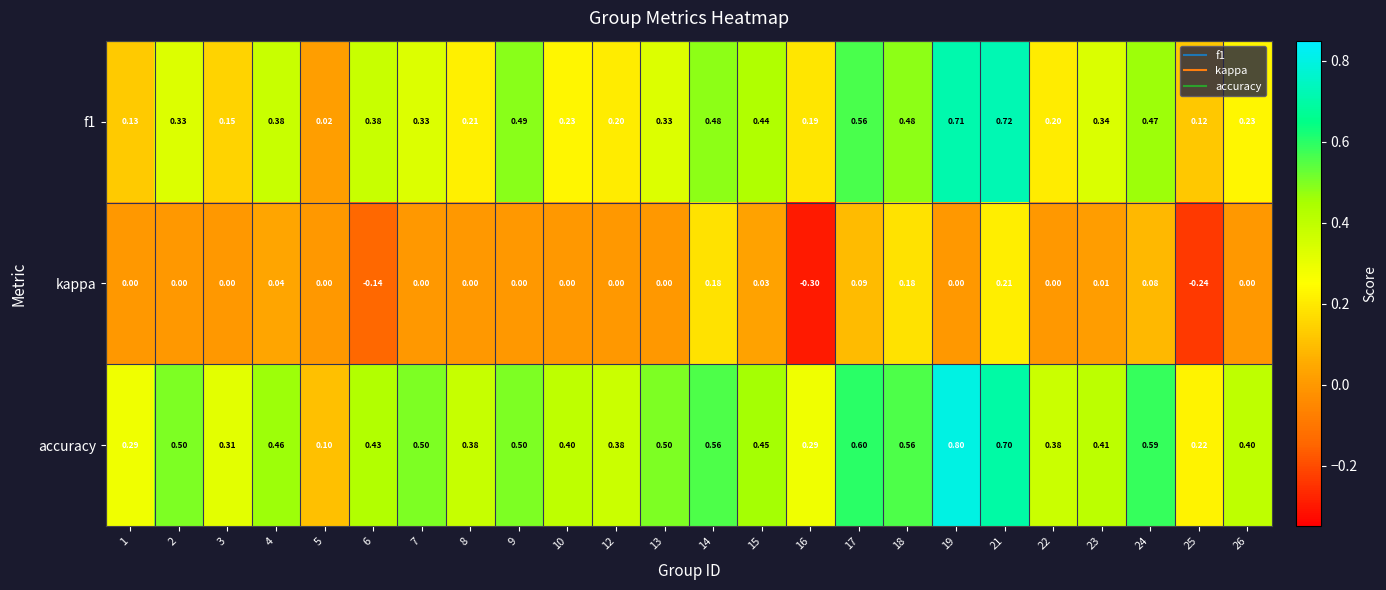

Is the value of accuracy at 16 greater than the value of f1 at 19?

No